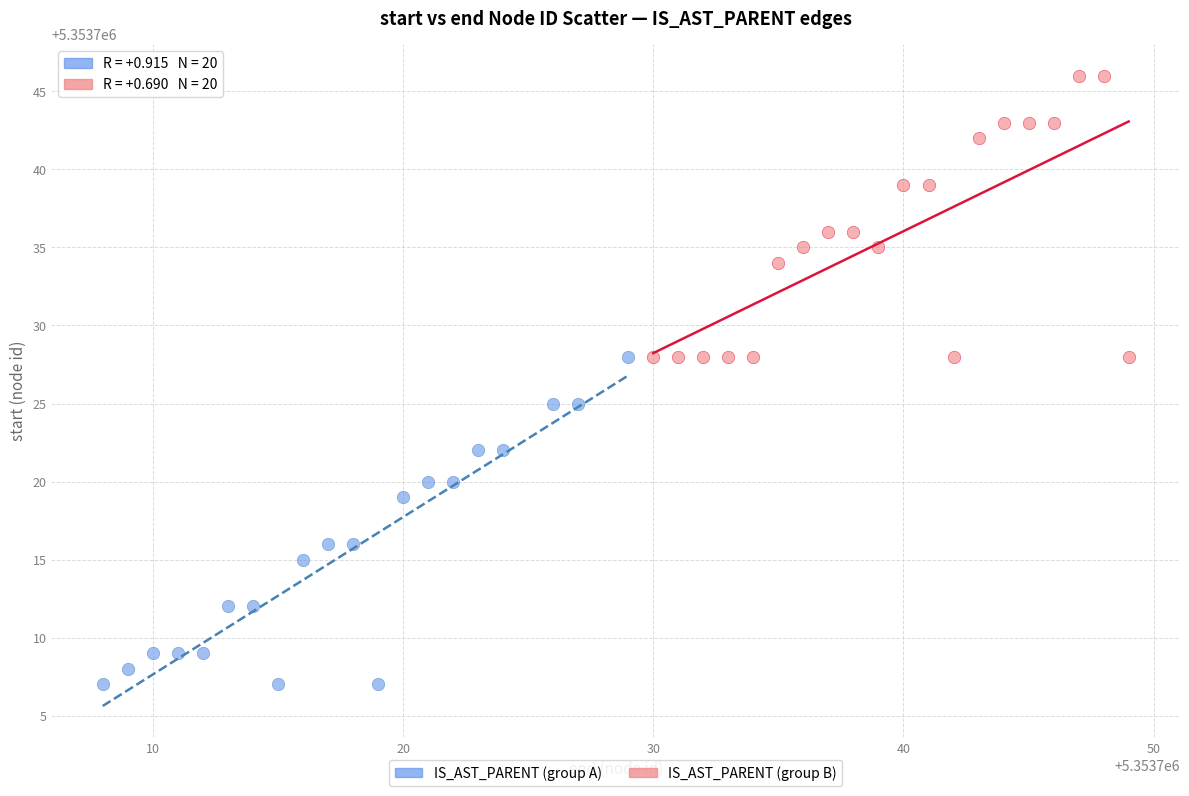

Which series reaches the minimum Y coordinate?

IS_AST_PARENT (group A)